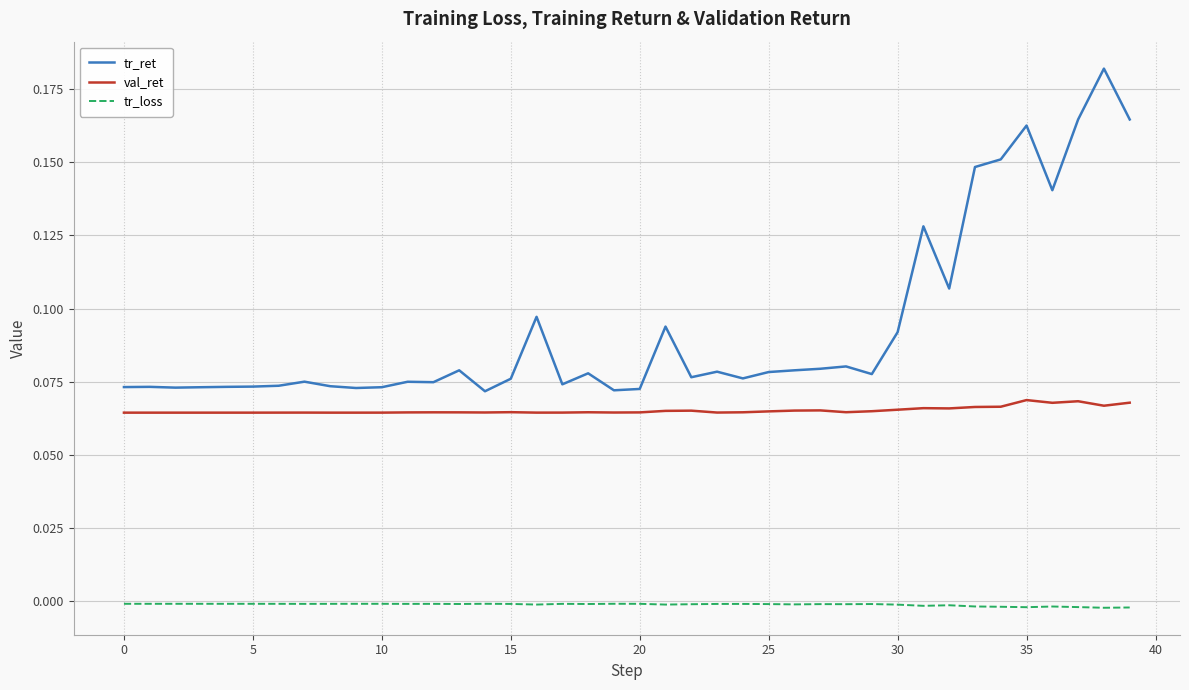

True or false: val_ret and tr_ret cross at least once.

False